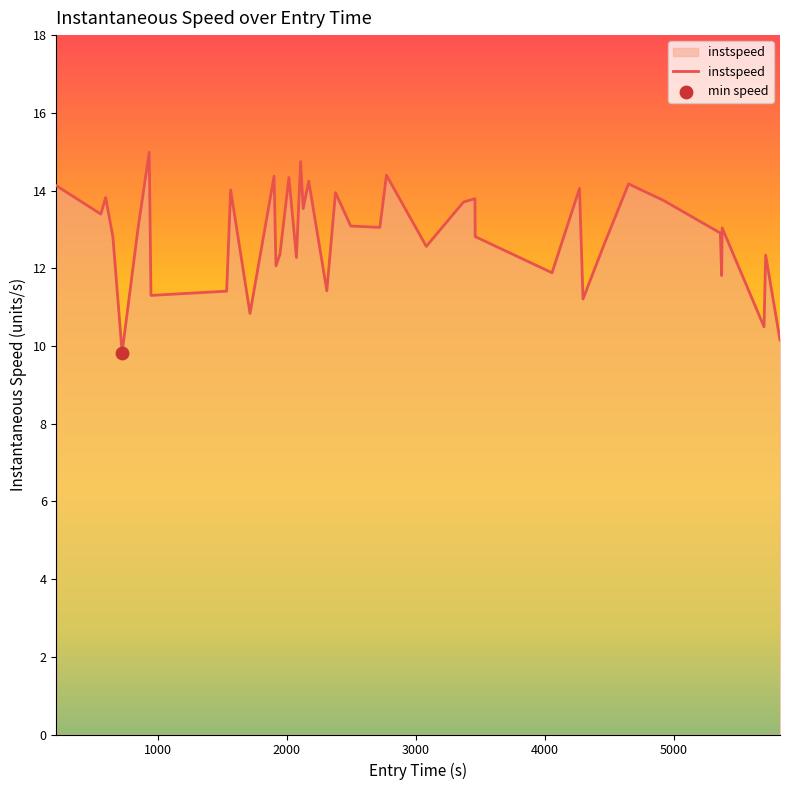

What is the difference between the maximum and minimum values?

5.2